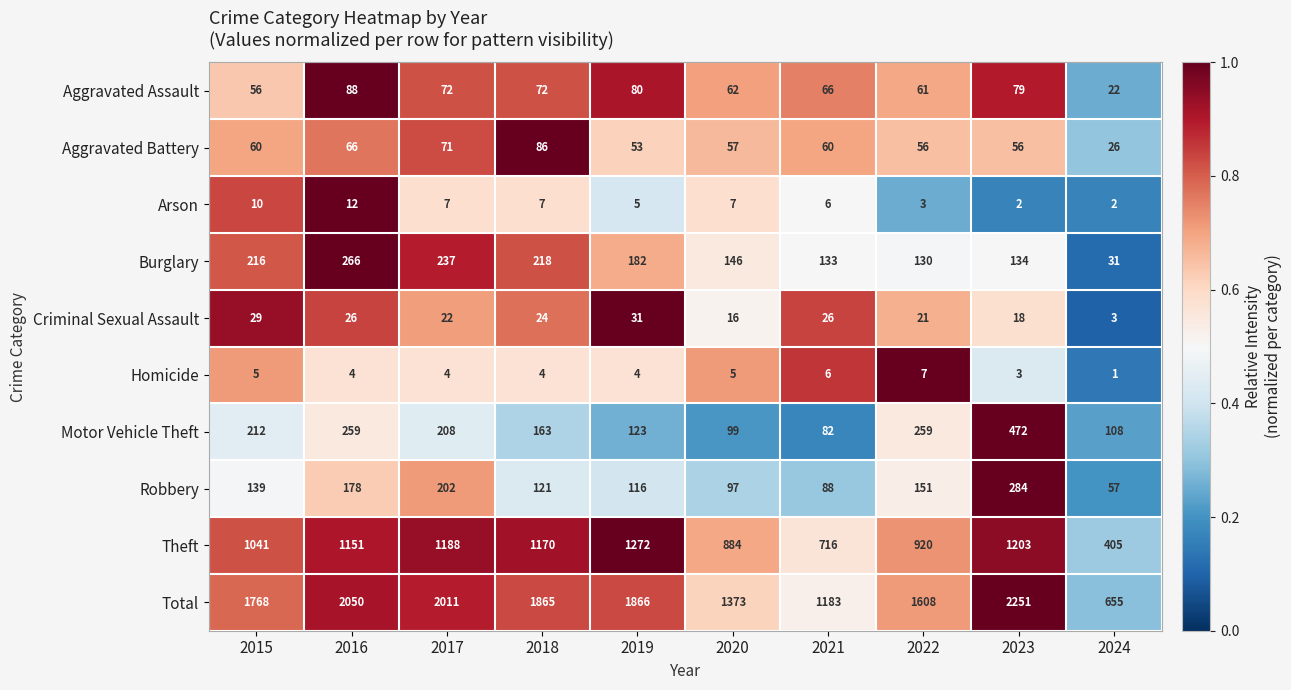

At which category is the sum across all series the highest?

2023